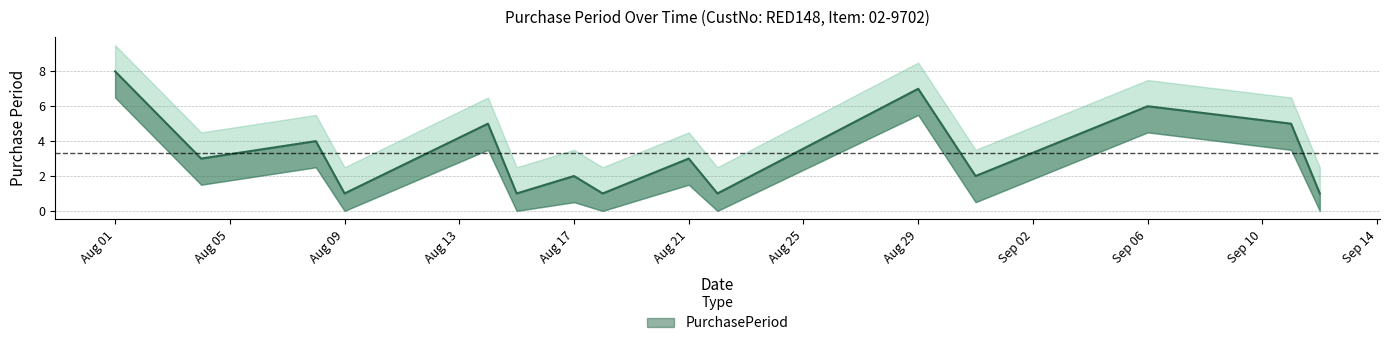

At which category does the data reach its first local peak?

2017-08-08